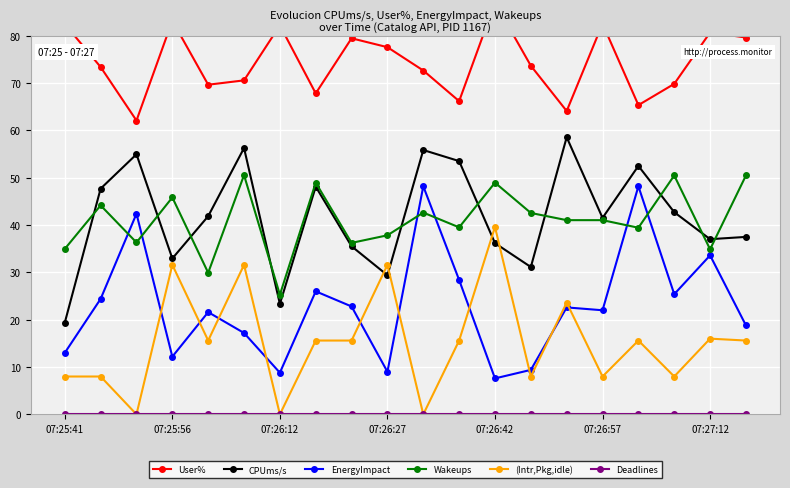

What value does the User% series have at 13?

73.7